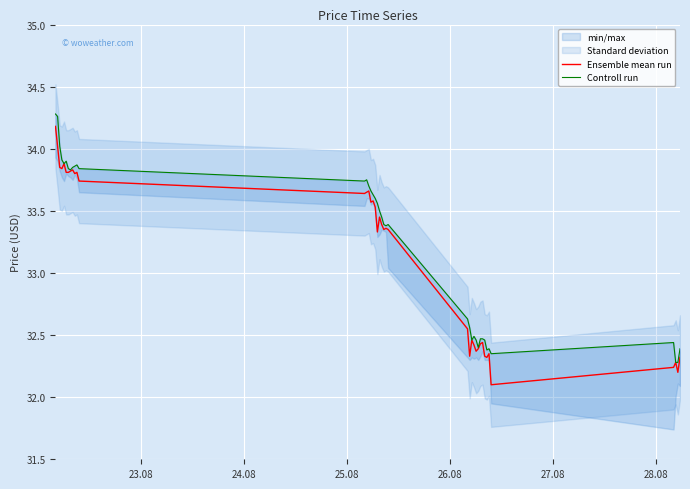

What is the minimum value for Ensemble mean run?

32.1